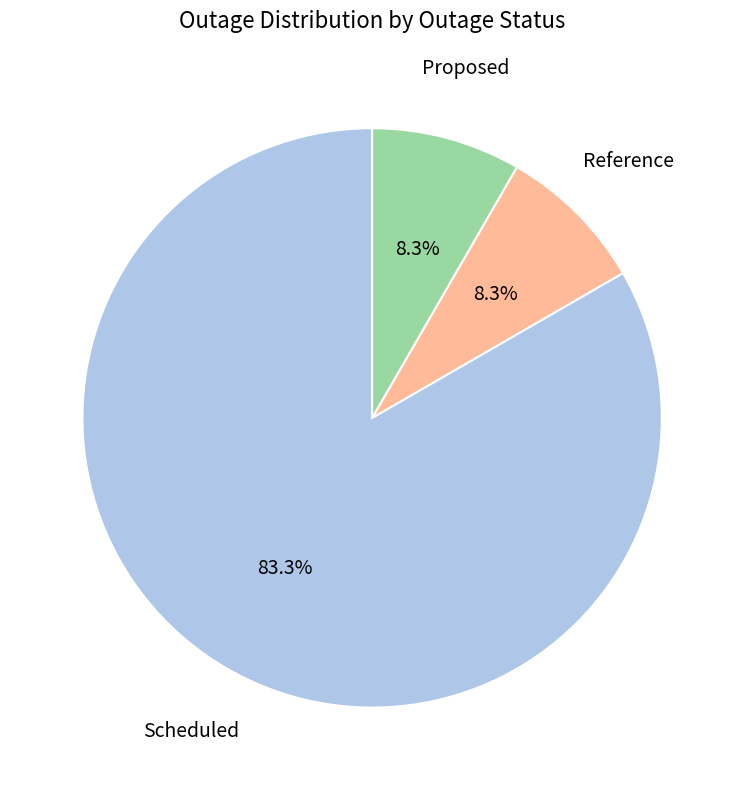

To the nearest percent, what is the average slice percentage?

33%